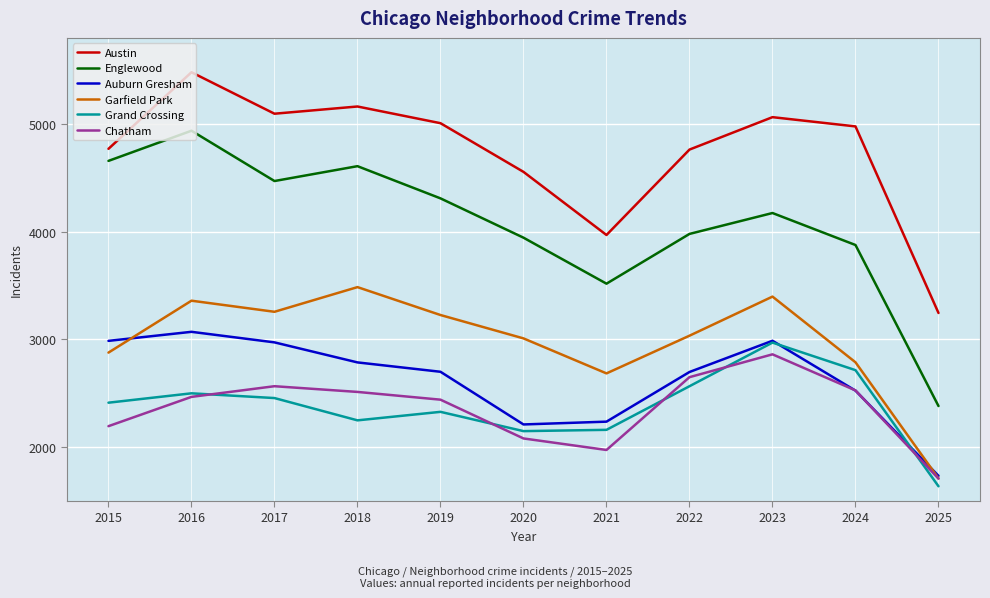

True or false: Englewood and Chatham intersect in this chart.

False